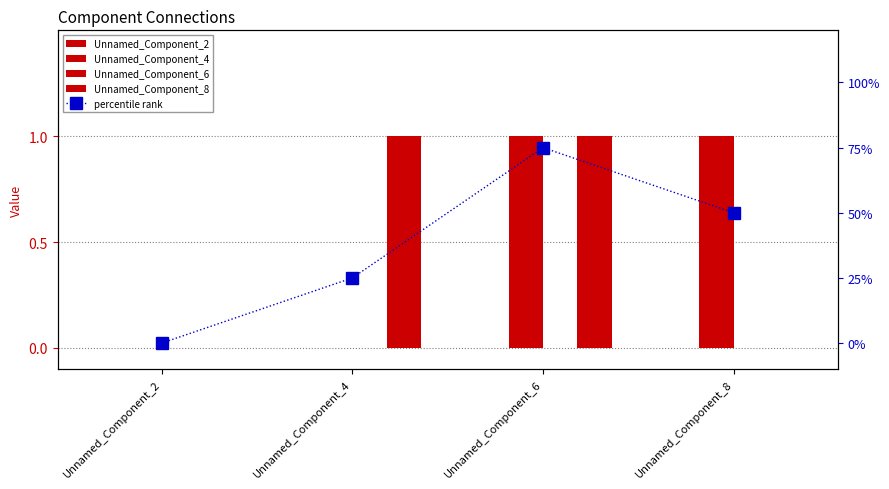

Is it true that Unnamed_Component_8 equals -0.5 at Unnamed_Component_2?

False